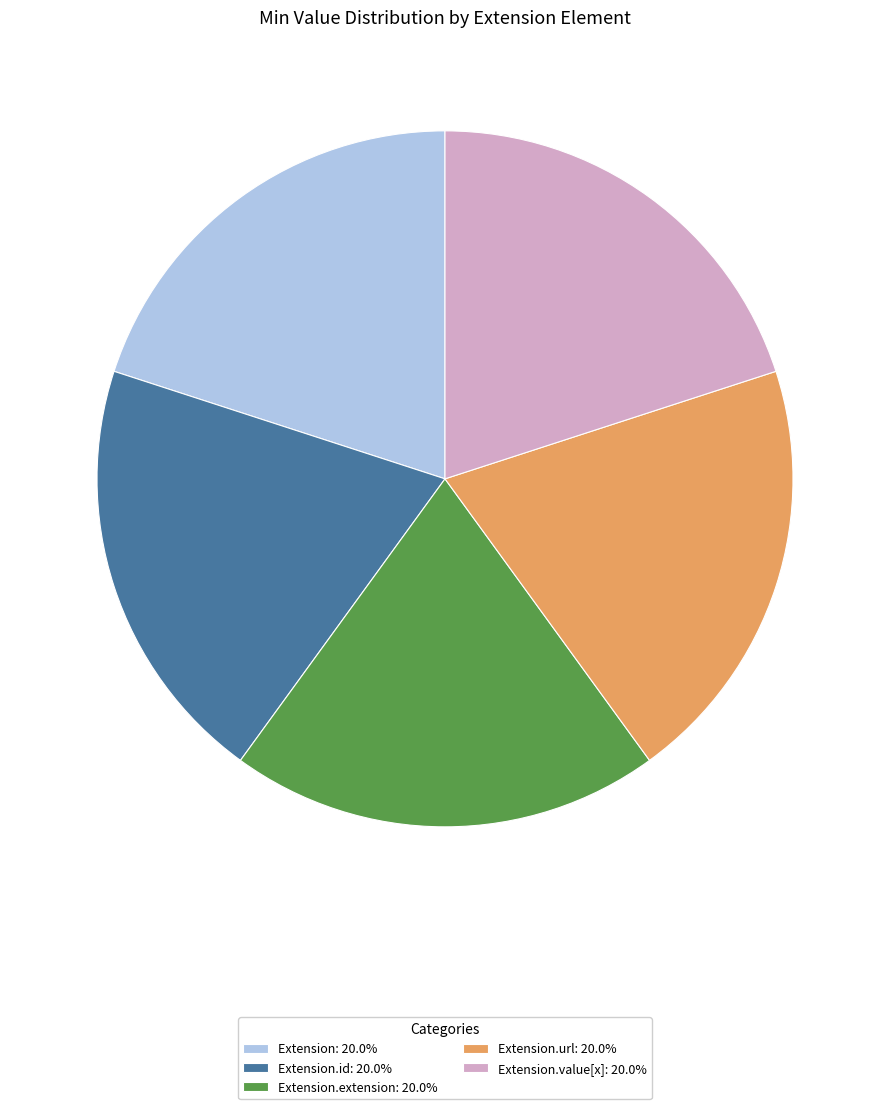

What is the ratio of the value at Extension.extension: 20.0% to the value at Extension: 20.0%?

1.0